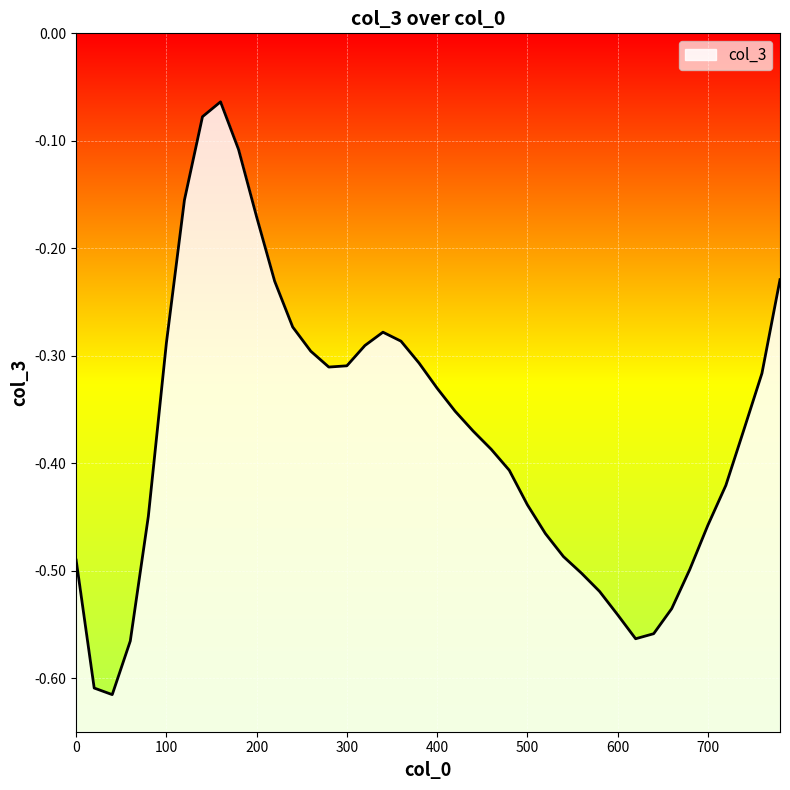

Where is the first local maximum?

160